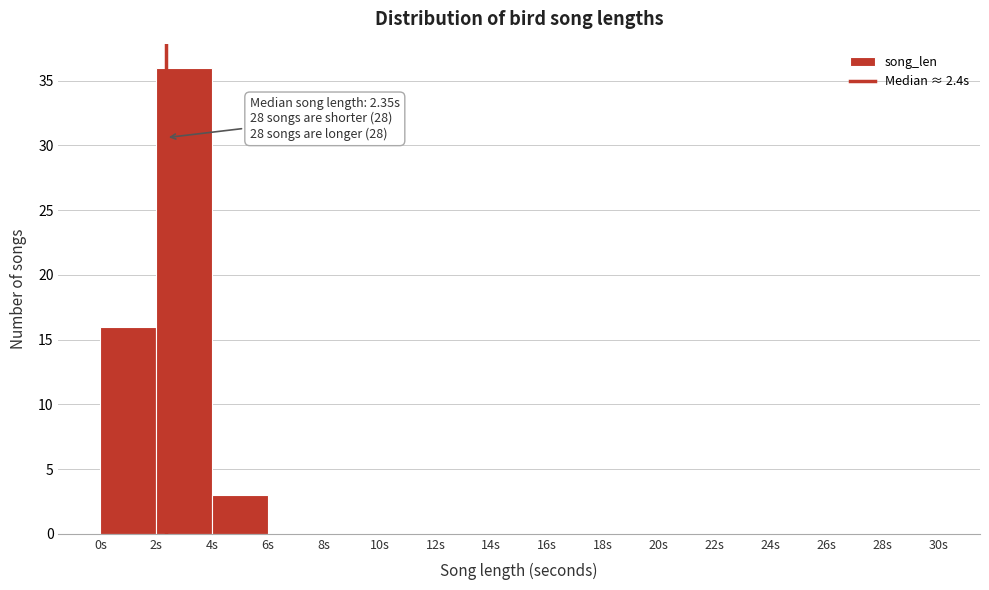

Which range on the x-axis has the tallest bar?

2 to 4